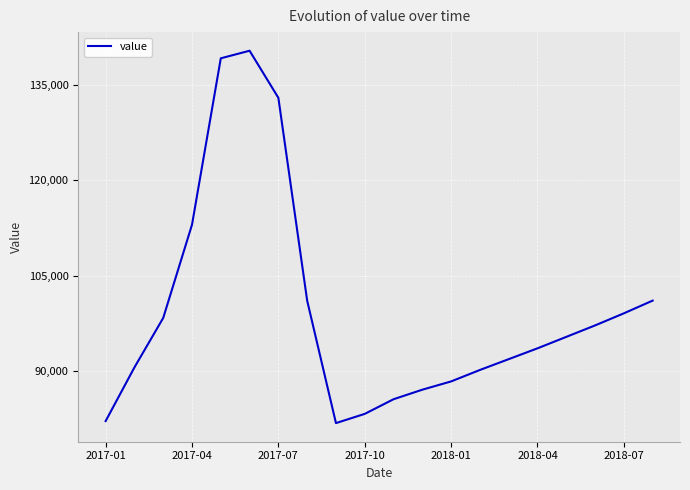

What is the difference between the second highest and minimum values?

57325